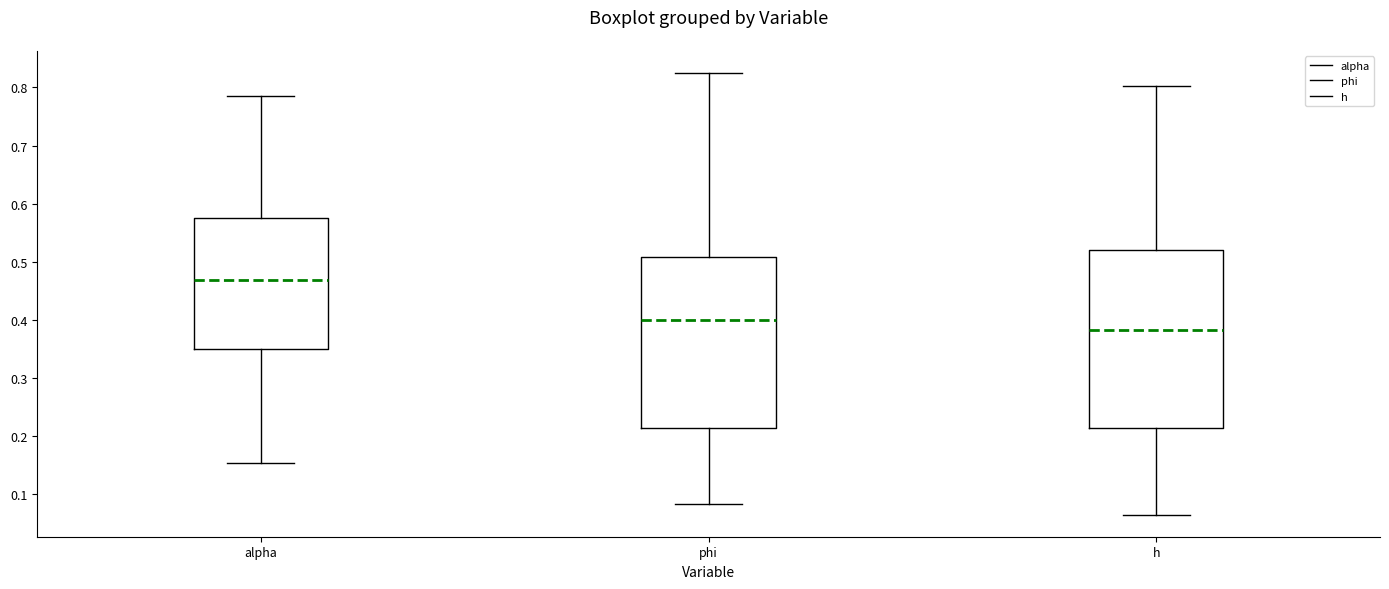

Where is the lower edge of the box for alpha on the y-axis? The values are not printed on the chart, so give them approximately, as read against the axis.

0.35